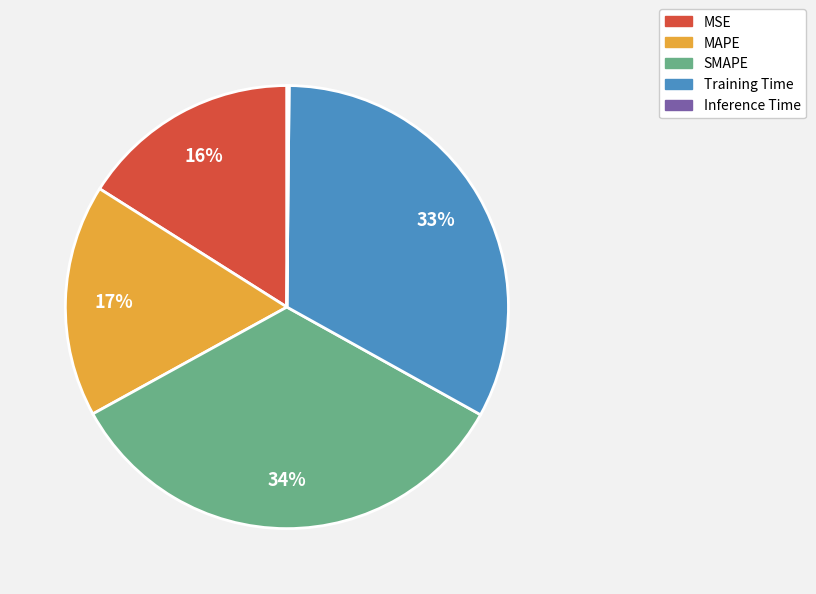

To the nearest percent, what is the average slice percentage?

20%